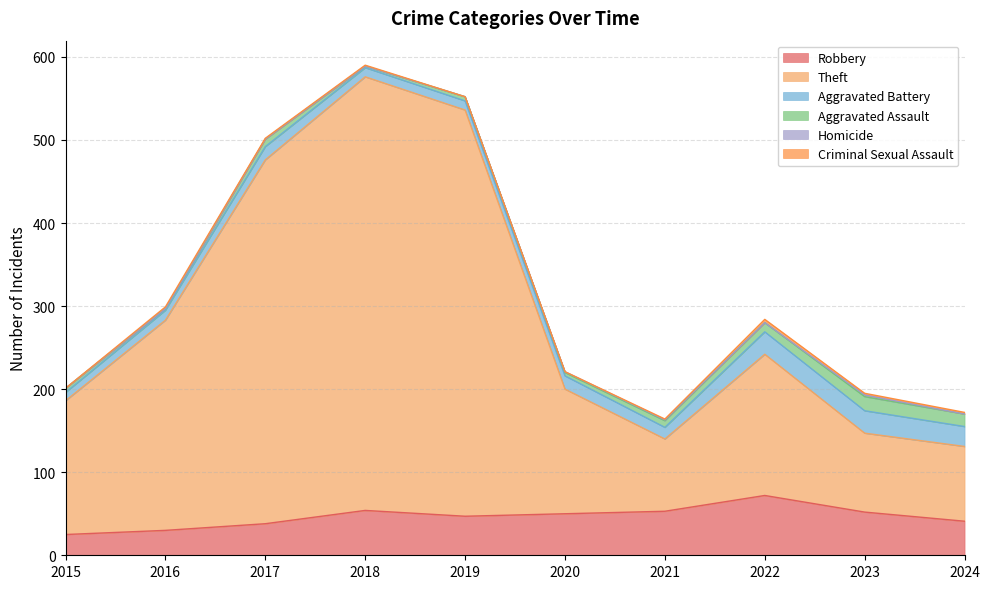

The Criminal Sexual Assault series shows 1 at 2023. True or false?

False